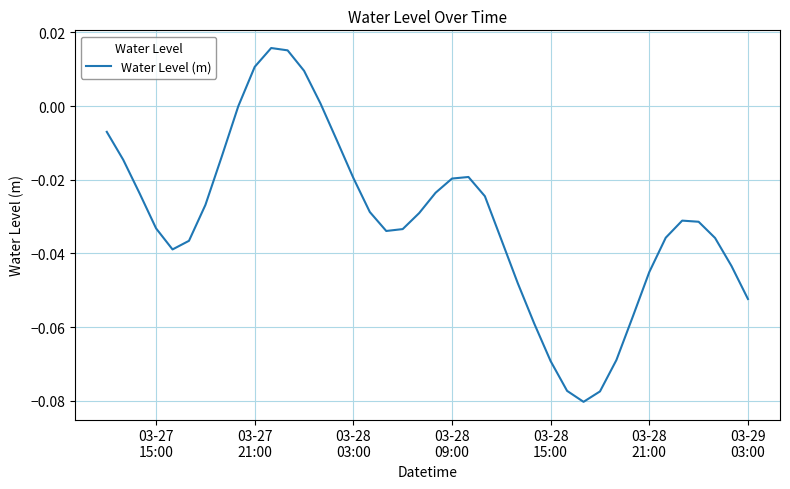

How many lines are shown in the chart?

1